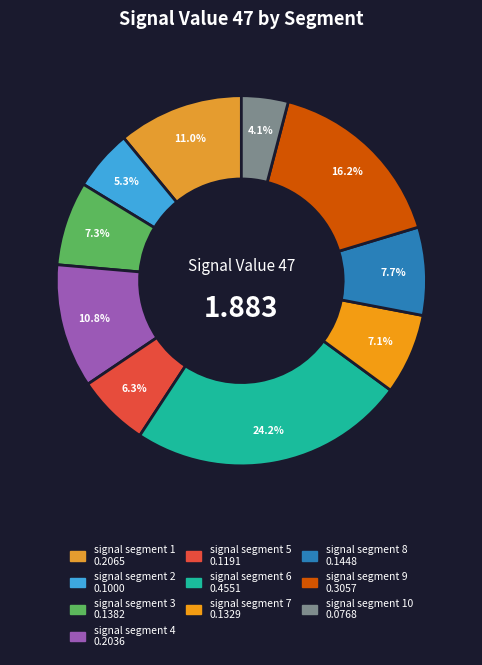

How many segments does this pie chart have?

10